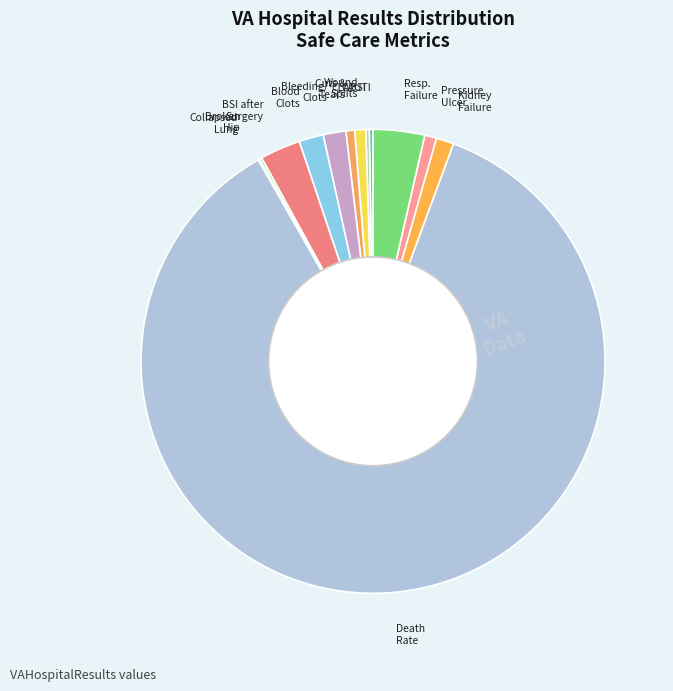

The BSI after Surgery slice represents 3% of the pie. True or false?

True